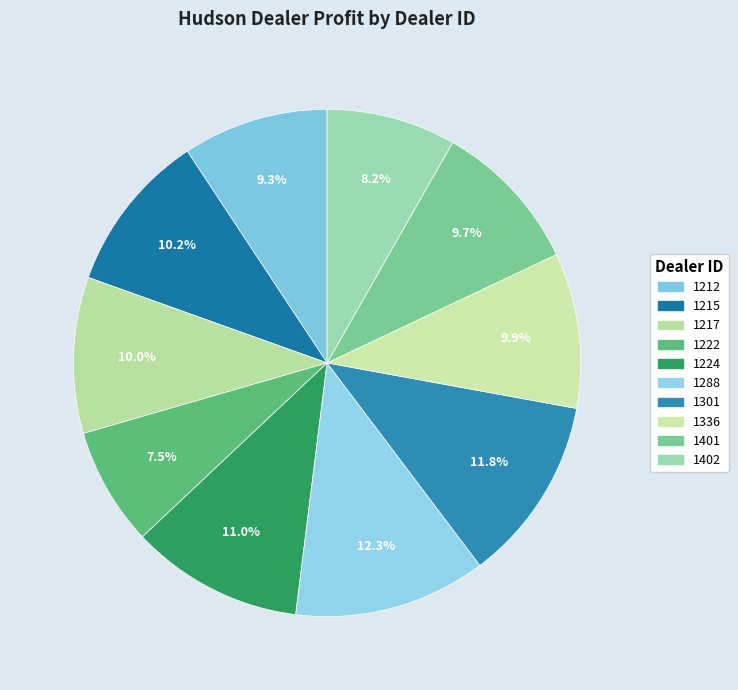

What is the change in value from 1217 to 1336?

-2693.2